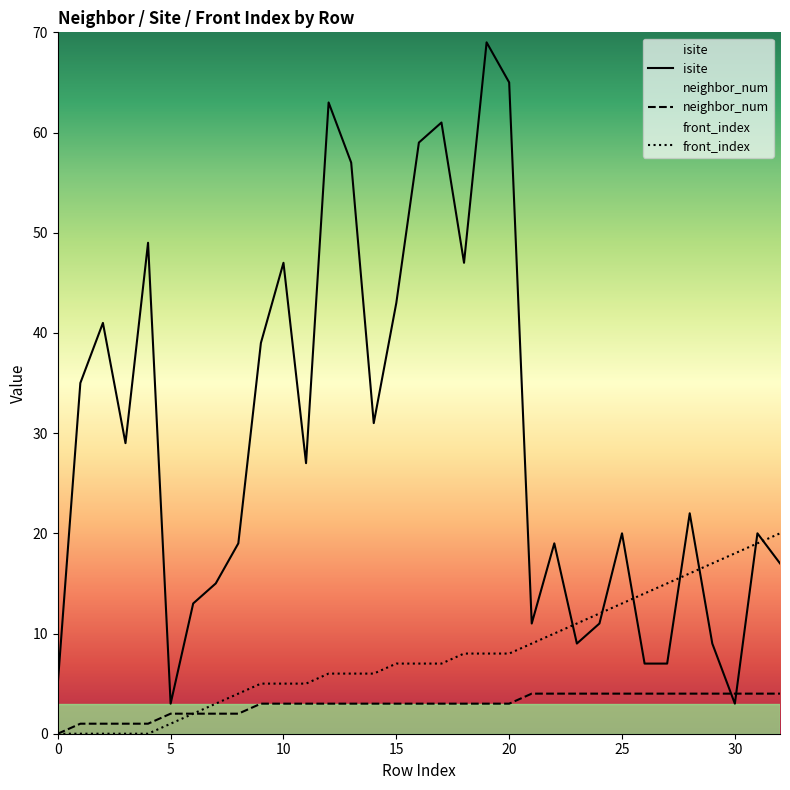

What is the value of the neighbor_num point at the 7th from the left?

2